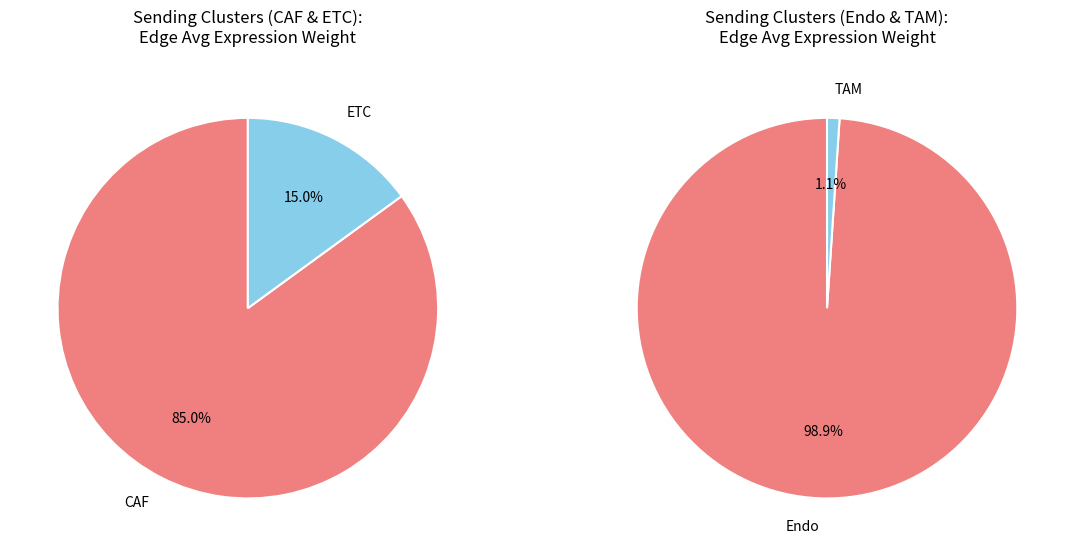

True or false: ETC accounts for 28% of the total.

False